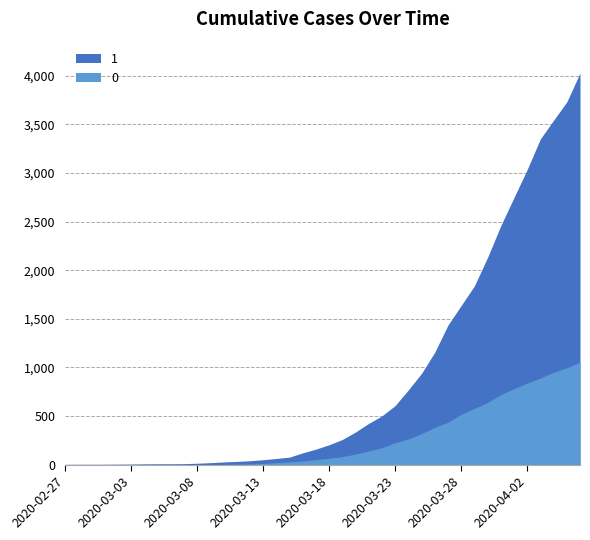

How many lines are shown in the chart?

2